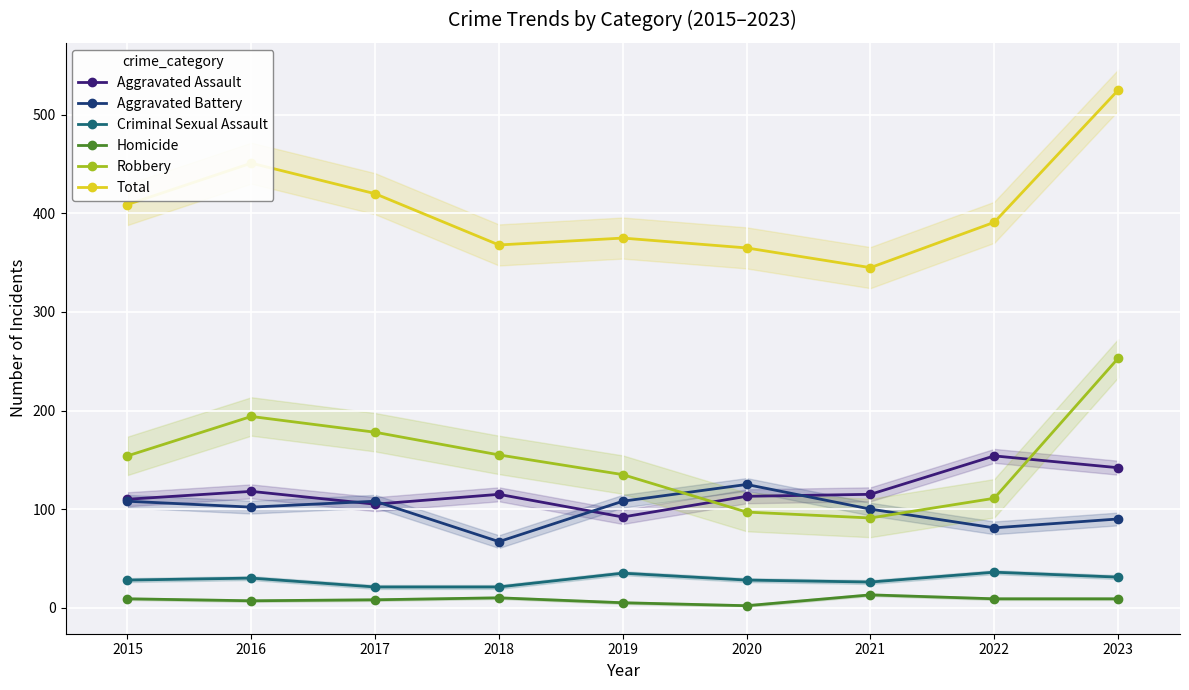

What is the value of the Robbery point at the 9th from the left?

253